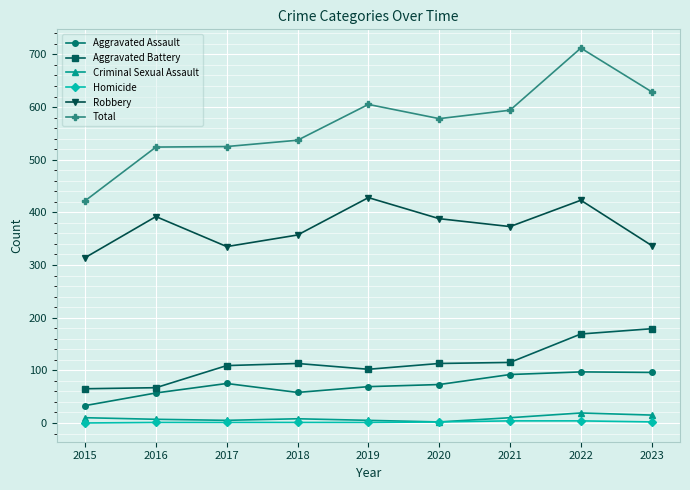

Is the value of Aggravated Assault at 2020 greater than the value of Aggravated Battery at 2018?

No